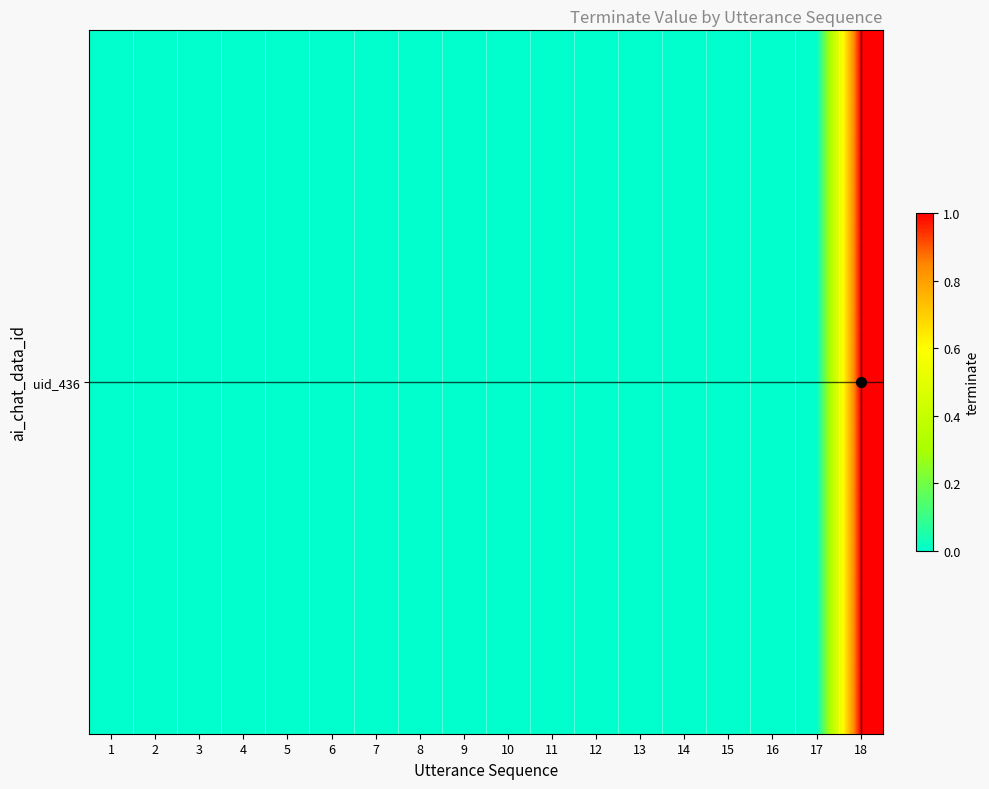

Between 17 and 16, which is larger?

17